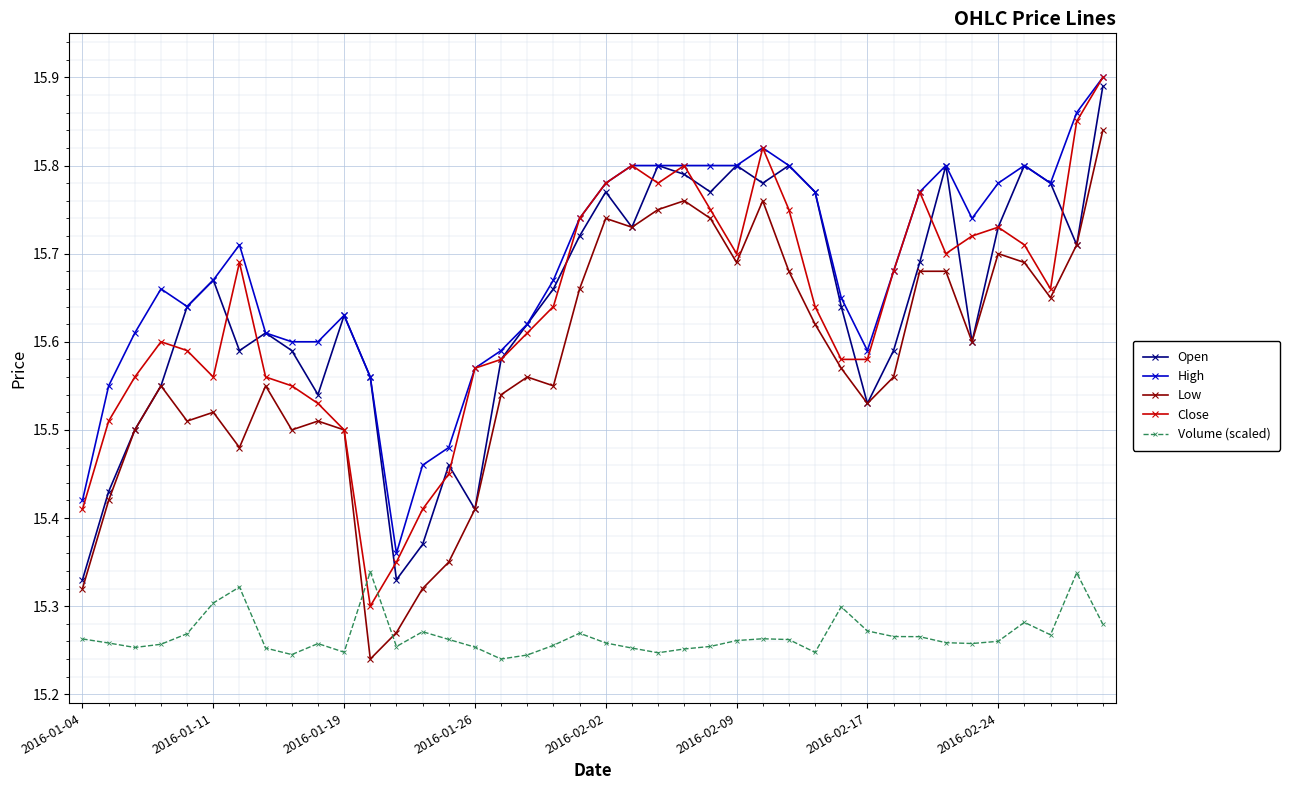

Which series has the largest total across all categories?

High